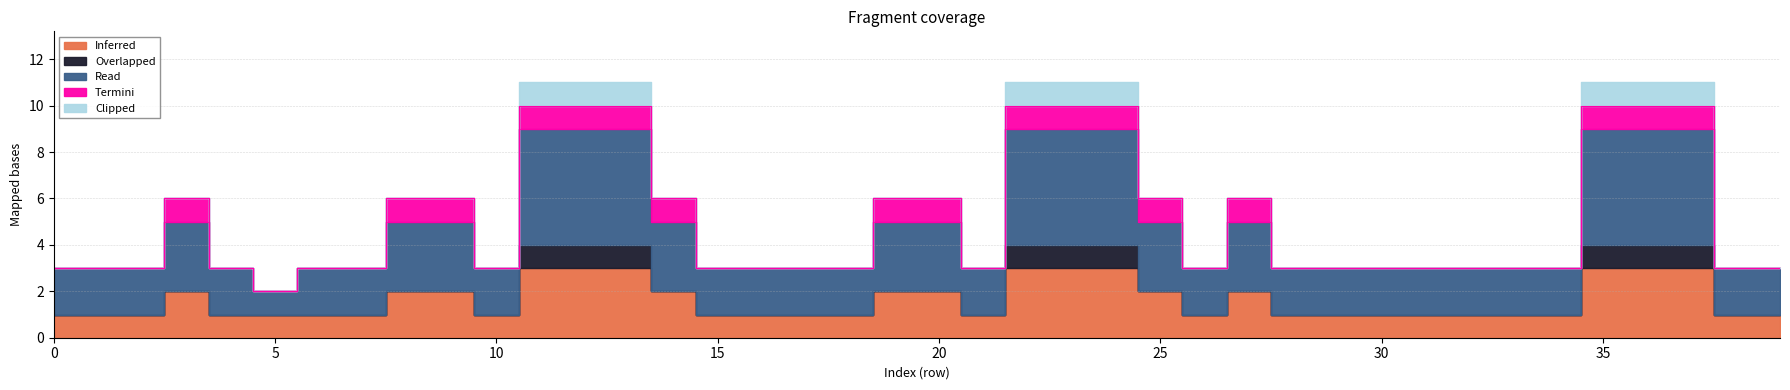

Does the chart have visible grid lines?

Yes